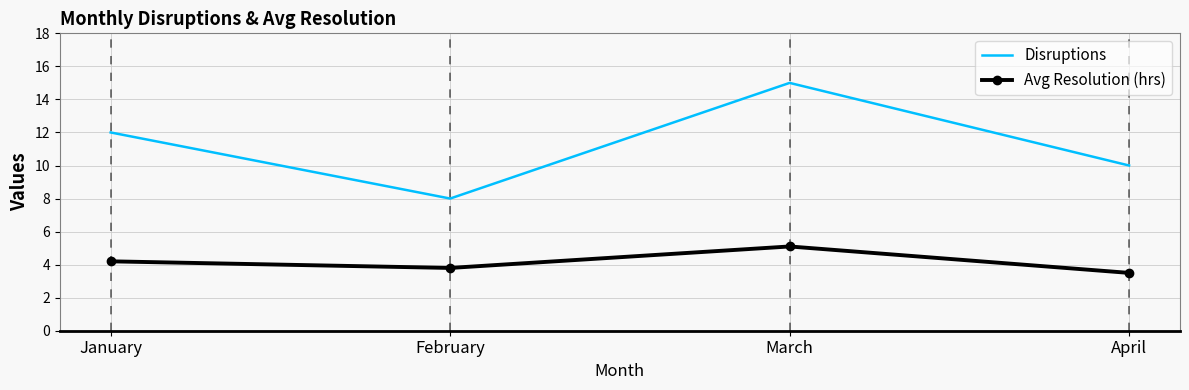

How many interior local peaks does the Disruptions series have?

1